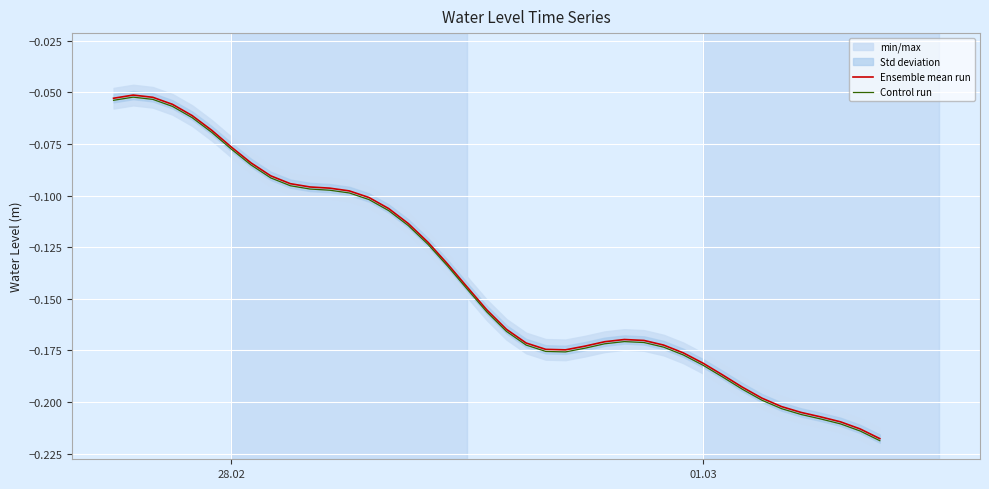

What is the maximum value for Ensemble mean run?

-0.1